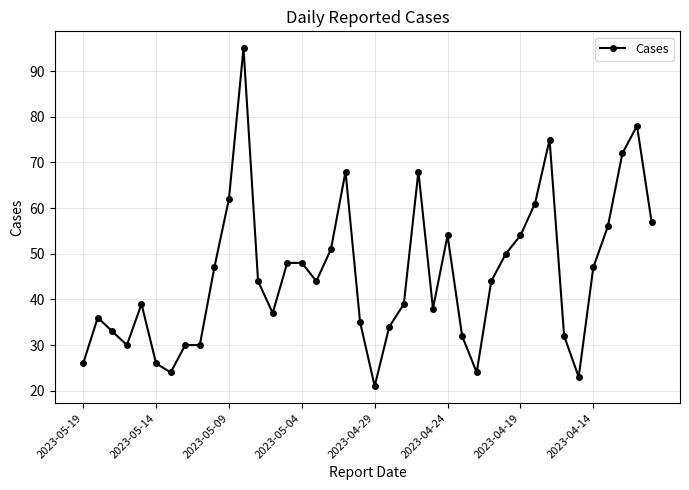

What is the greatest value displayed?

95